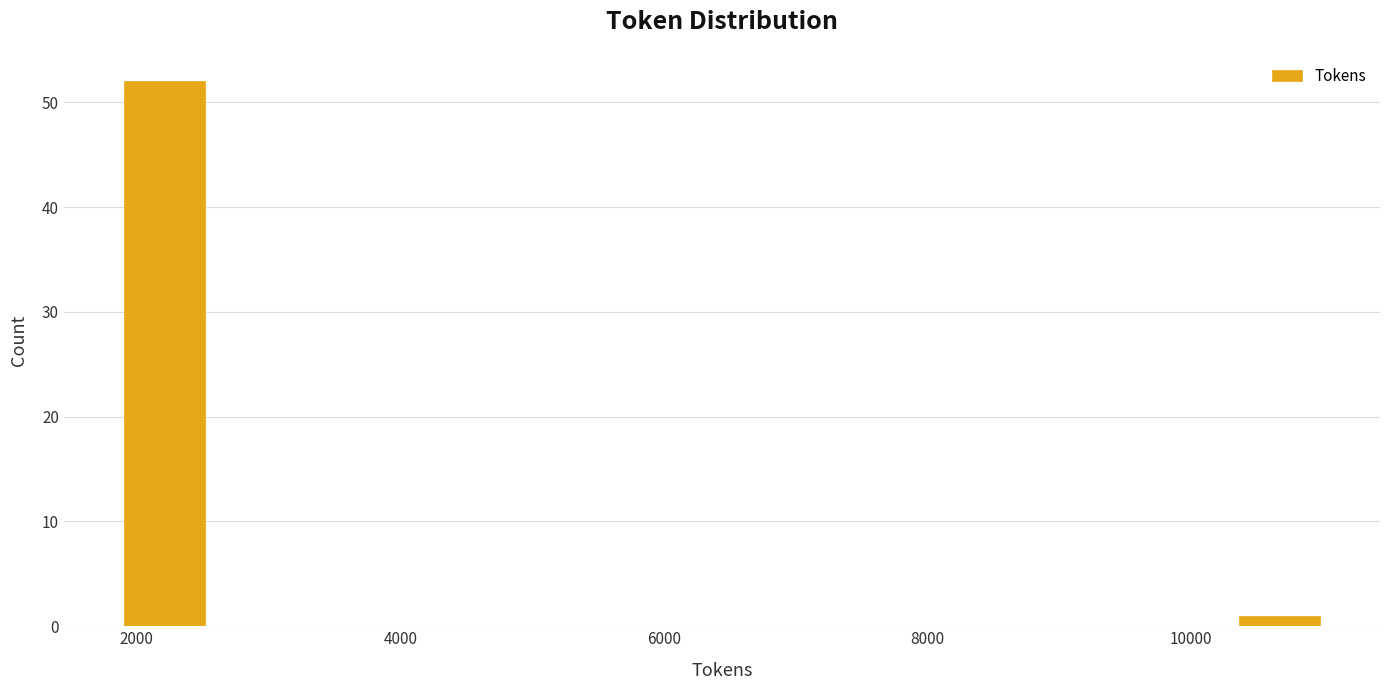

Around what value on the x-axis is the tallest bar? Give the approximate position of its centre, as read against the axis.

2200